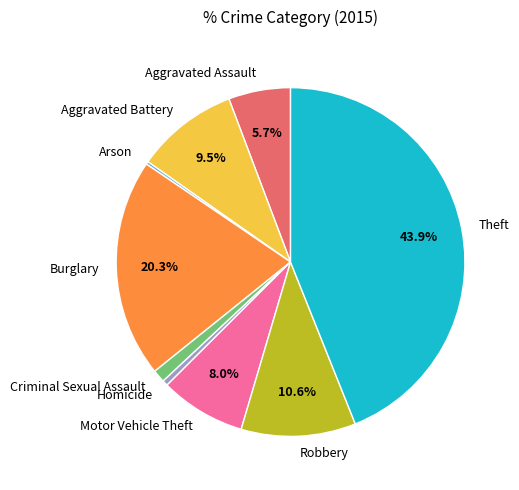

Combined, do Aggravated Assault and Aggravated Battery account for over 50%?

No